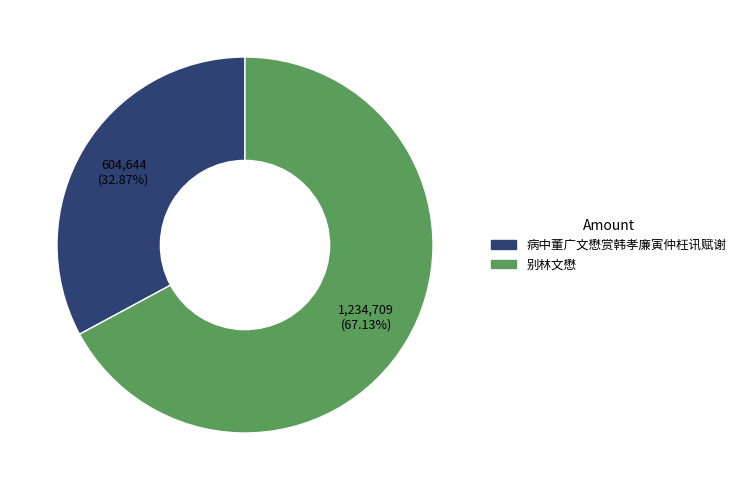

To the nearest percent, what is the difference between the largest and smallest slice percentages?

34%